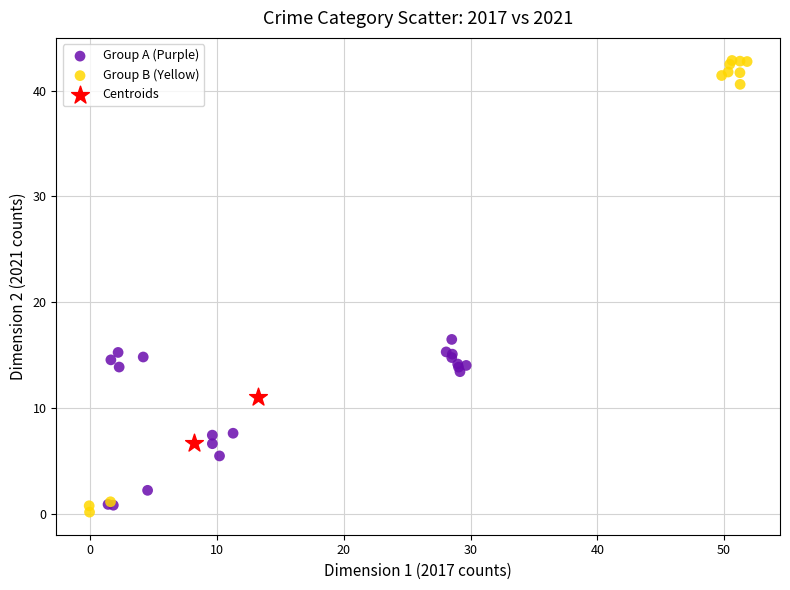

Which series has the widest spread of Y values?

Group B (Yellow)